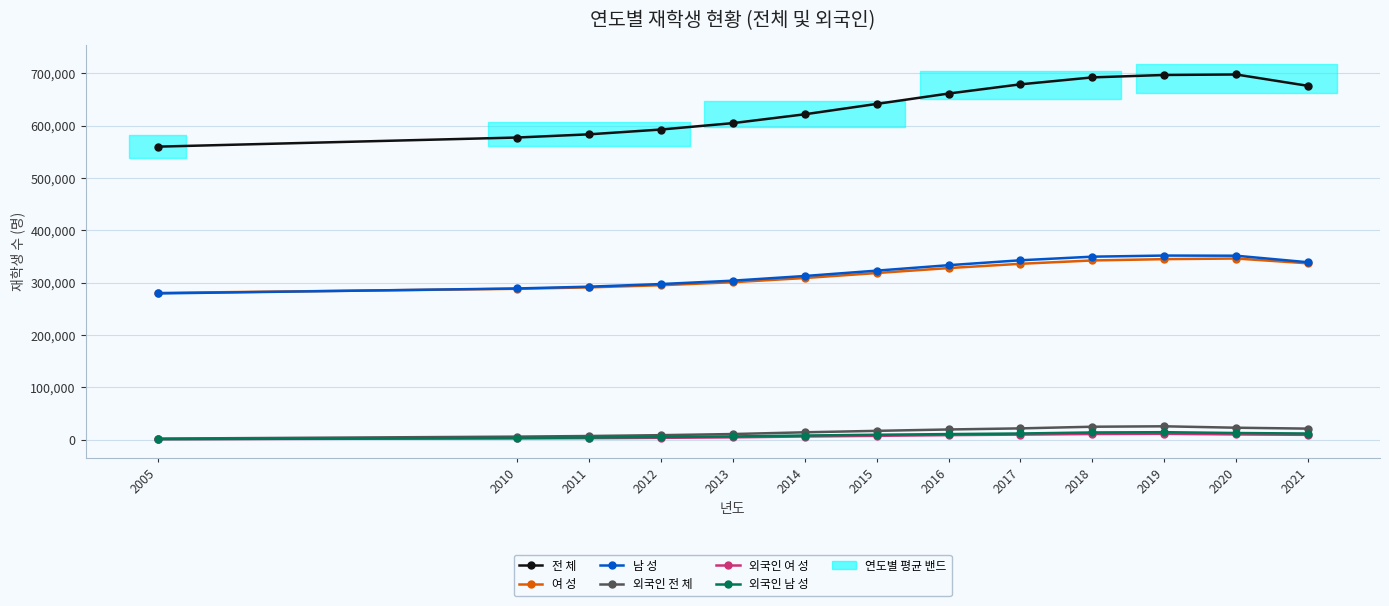

True or false: 외국인 전 체 has a value of 16960 at 2015.

True